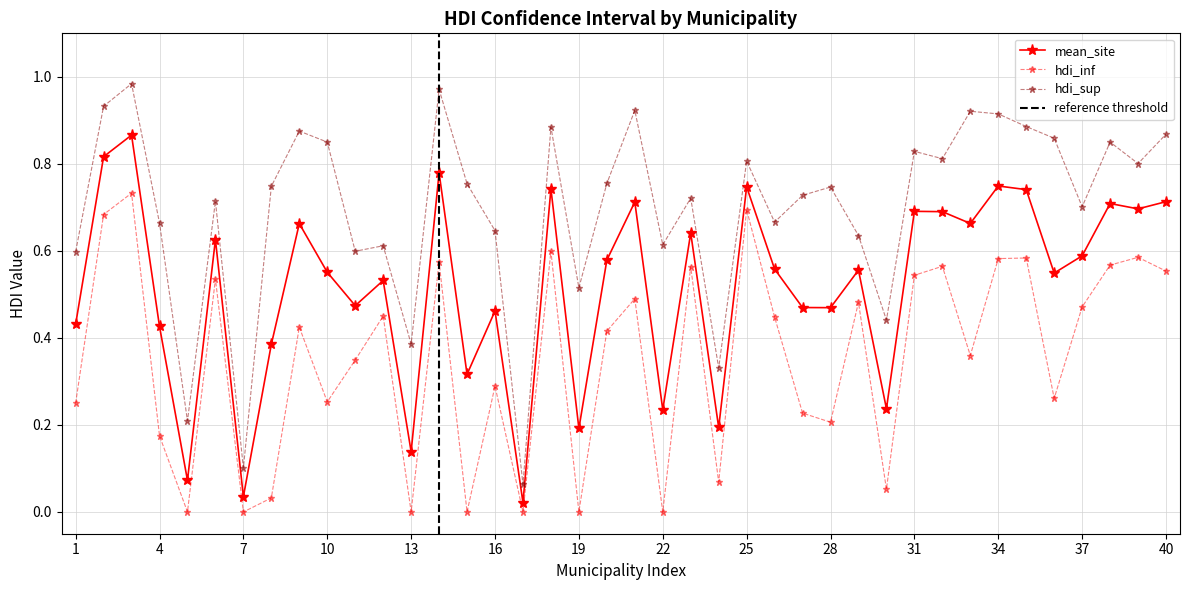

Is it true that hdi_sup equals 0.5 at 28?

False